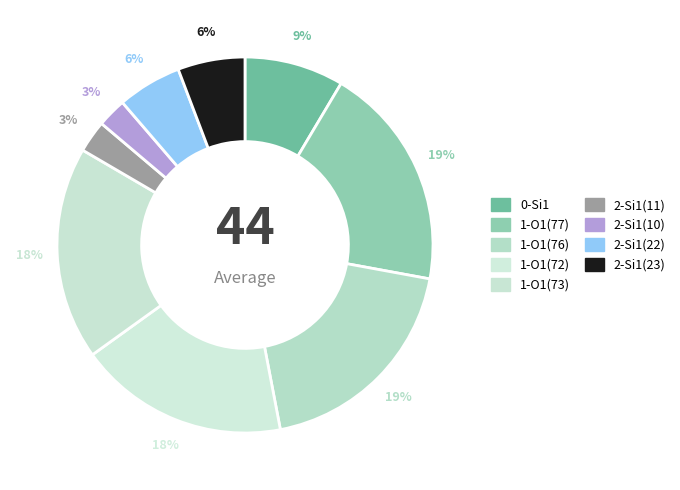

To the nearest percent, what percentage of the pie is 1-O1(73)?

18%